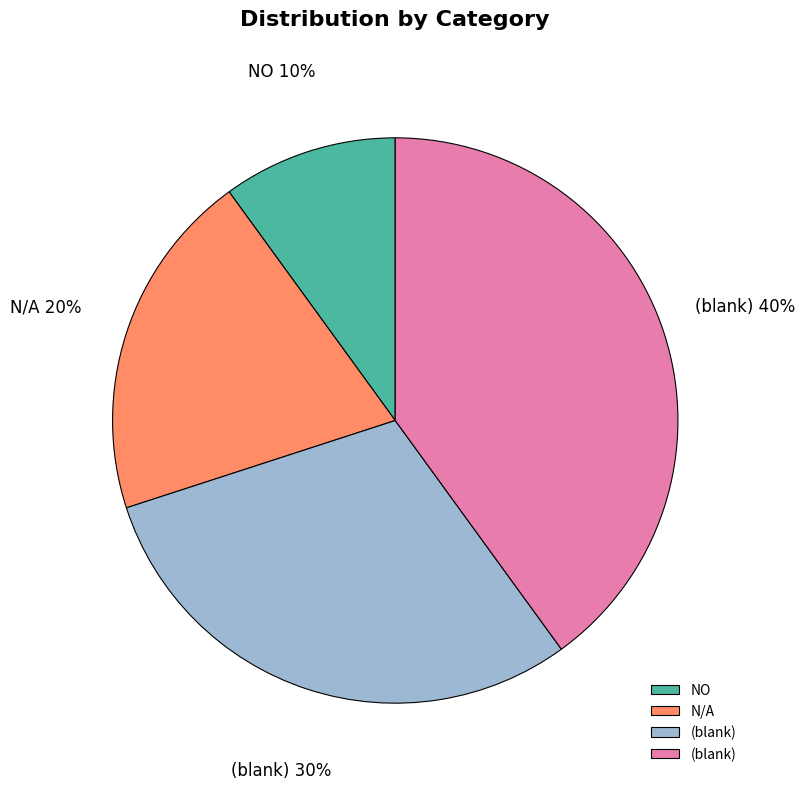

To the nearest percent, what is the difference between the largest and smallest slice percentages?

30%